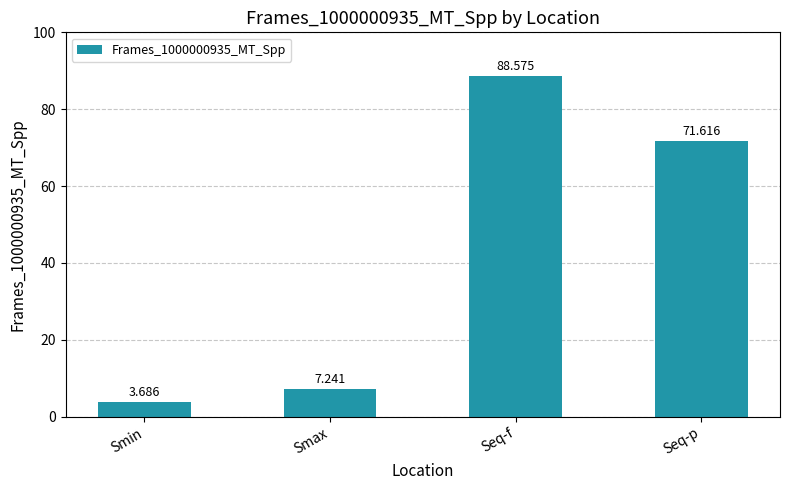

Rank the categories by value from highest to lowest.

Seq-f, Seq-p, Smax, Smin